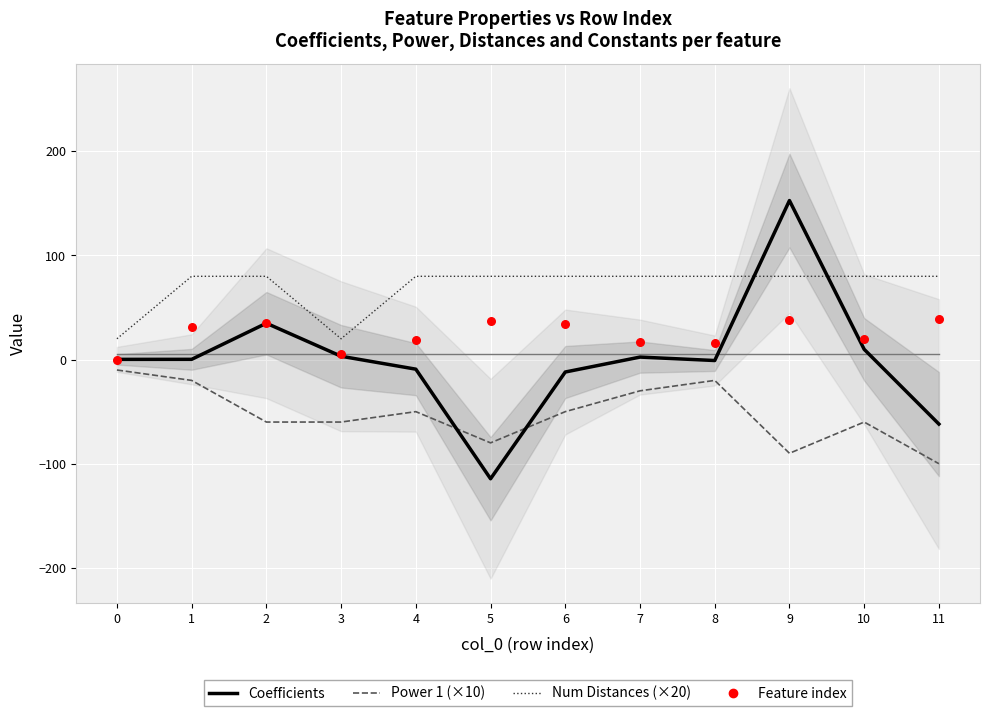

Which series has the widest spread of Y values?

Coefficients